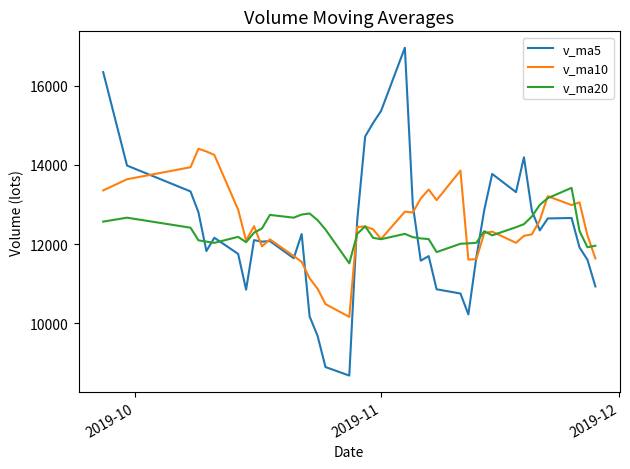

What is the difference between the maximum and minimum values in the v_ma10 series?

4247.6